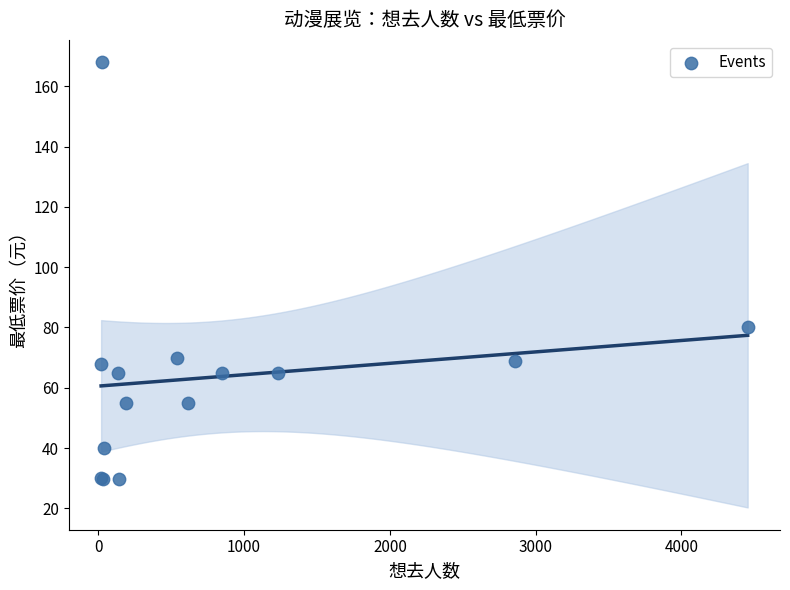

What Y value in the scatter plot is closest to 98?

80.0